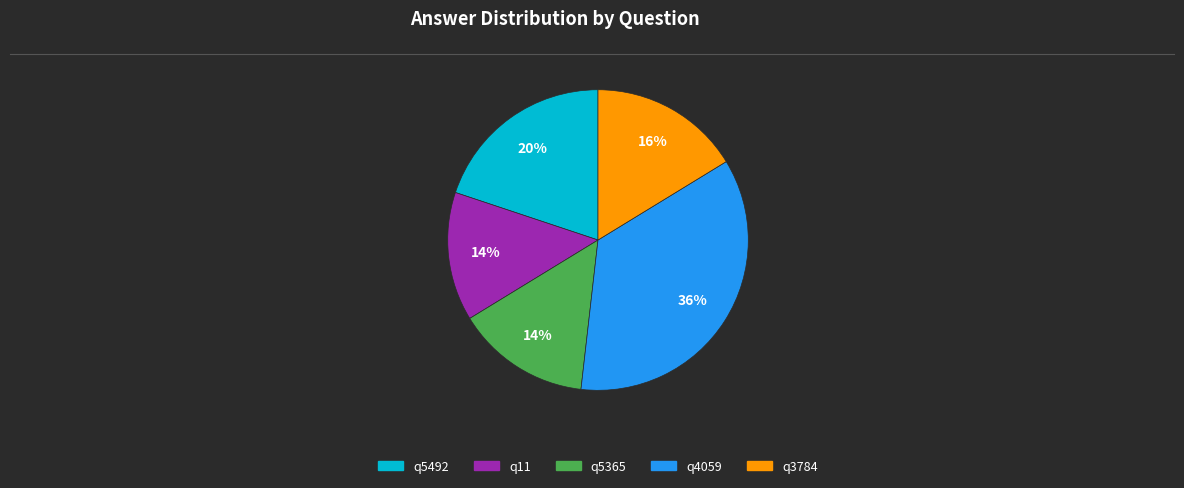

Do q11 and q3784 together represent more than half of the pie?

No